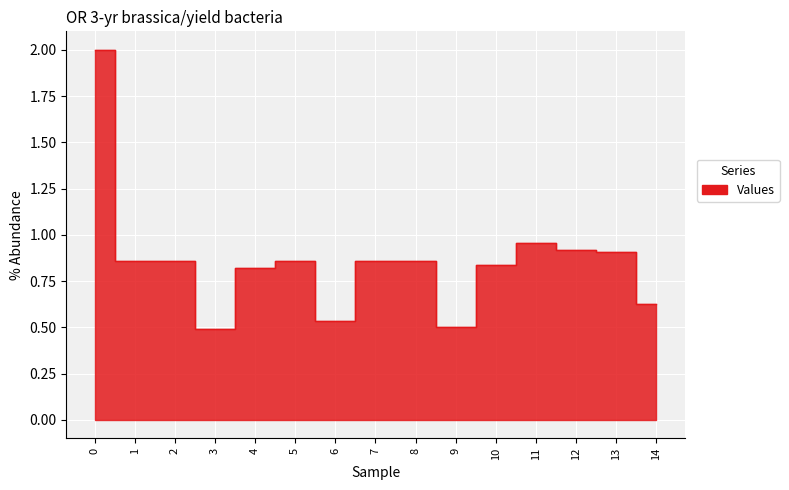

What is the maximum value shown in the chart?

2.0